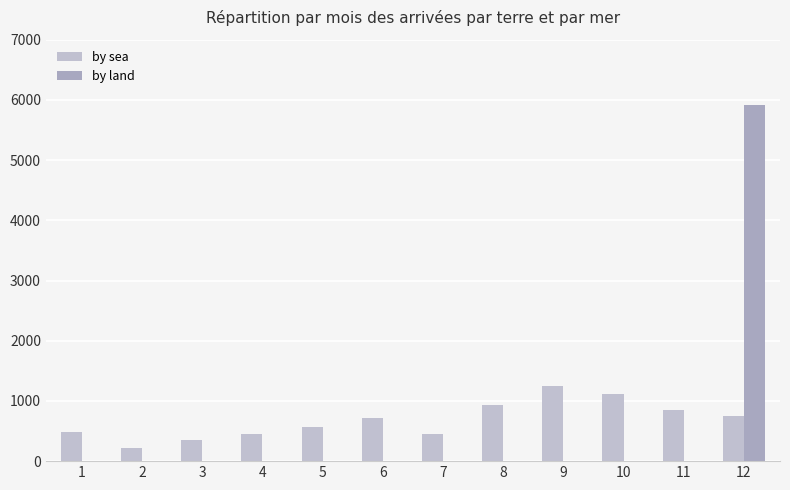

What is the spread (max minus min) of values at 11?

854